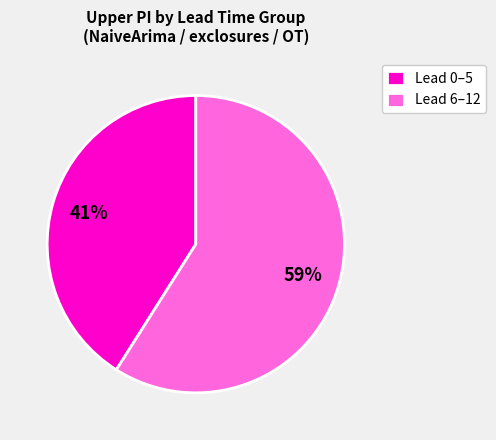

Is the sum of Lead 6–12 and Lead 0–5 greater than half?

Yes